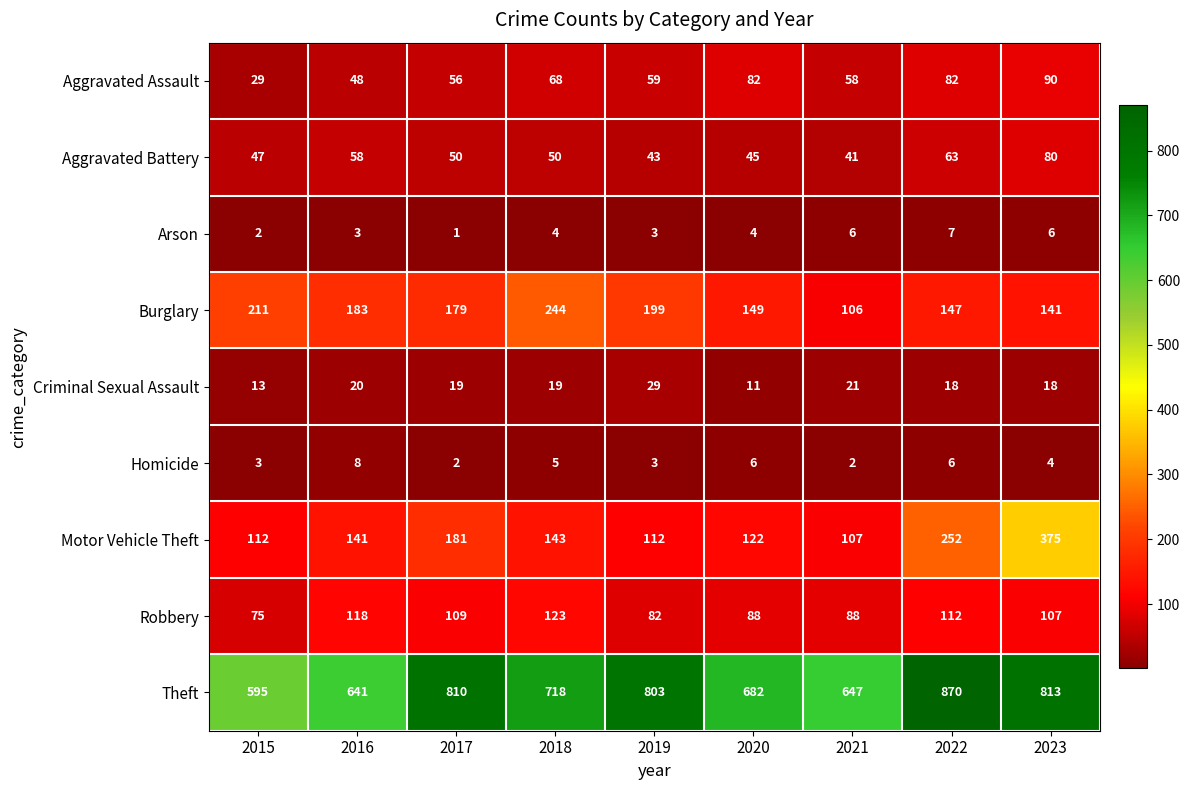

What is the sum of all Arson values?

36